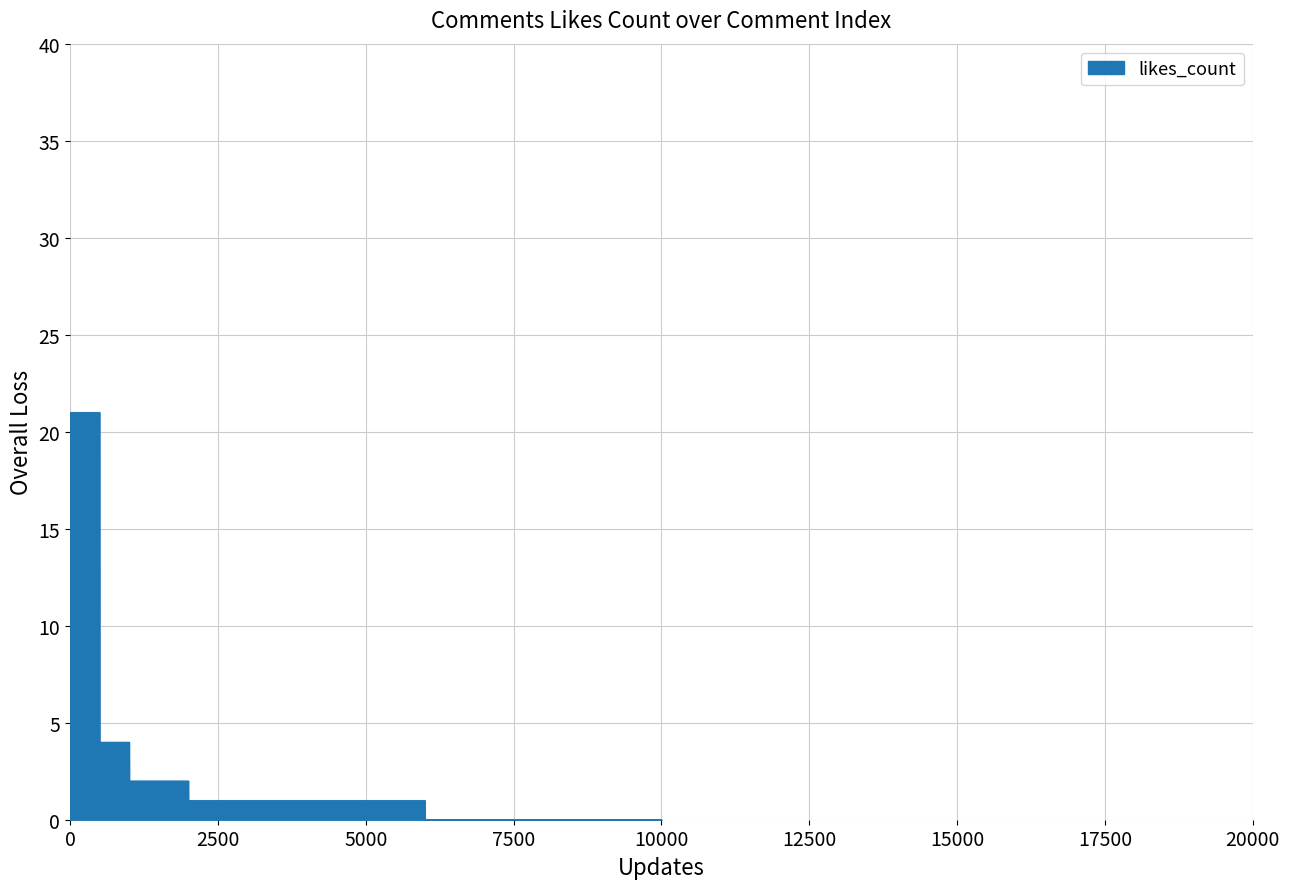

Approximately how many times larger is the value at 1 compared to 10?

4.0